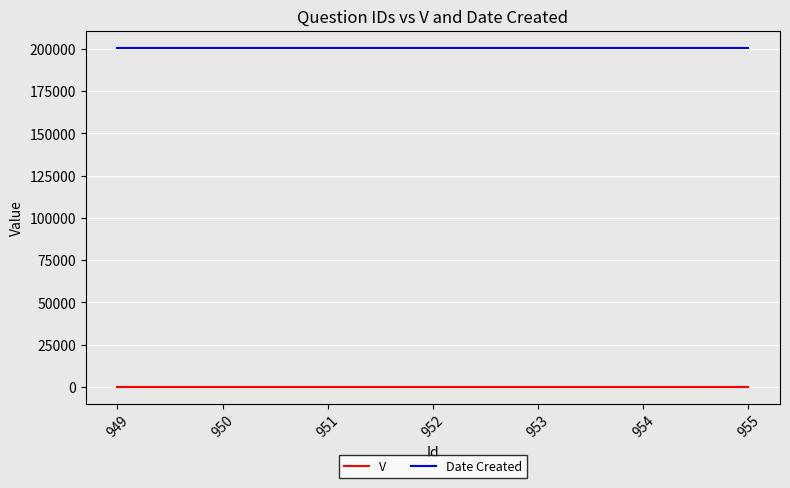

What is the maximum value shown in the chart?

200728